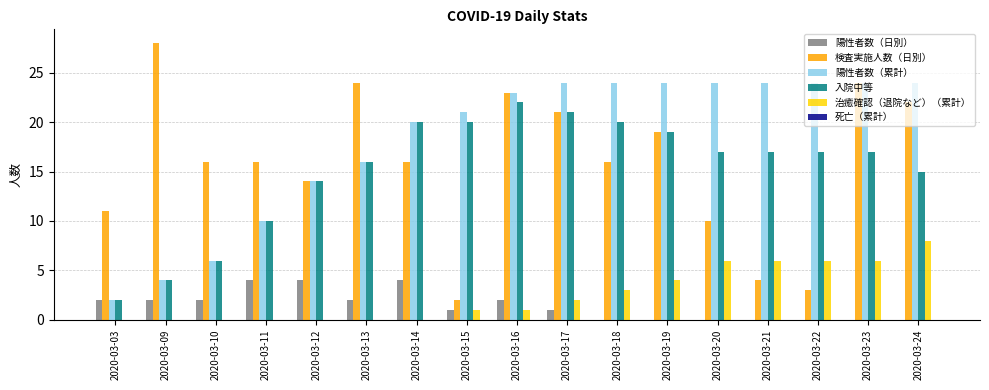

What is the sum of all 陽性者数（日別） values?

24